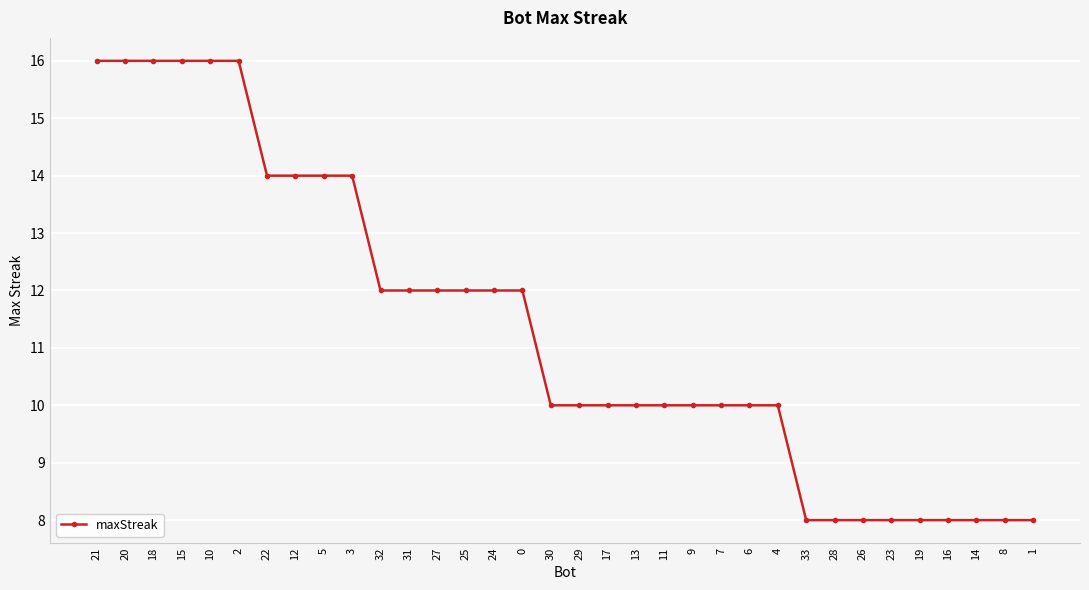

What is the greatest value displayed?

16